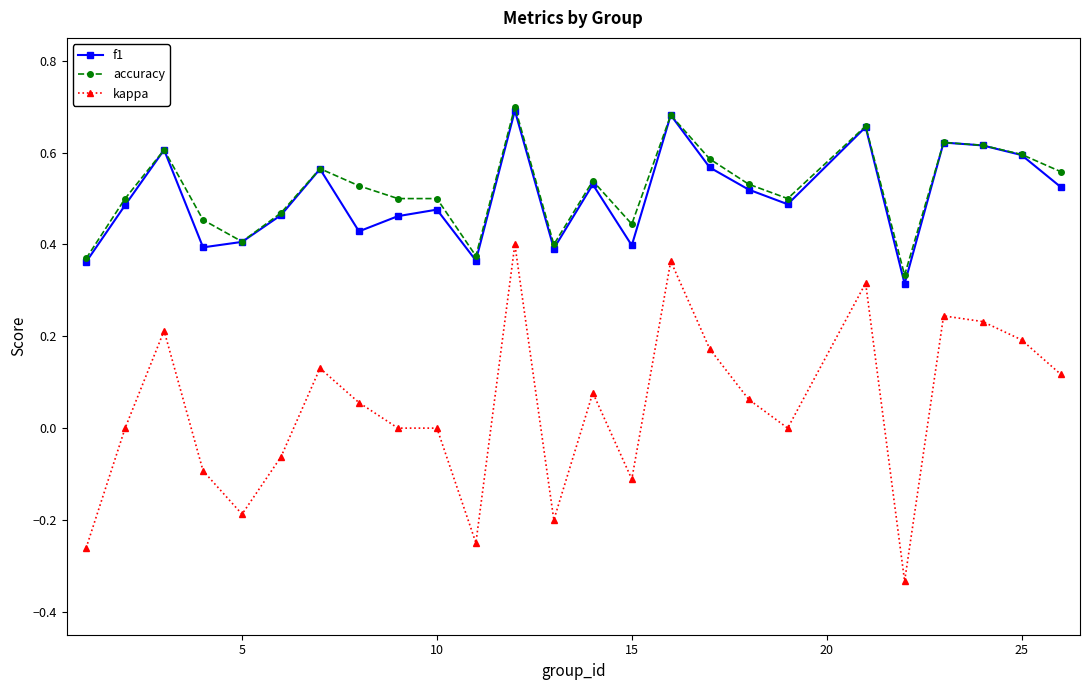

Which series has the largest range (max minus min)?

kappa